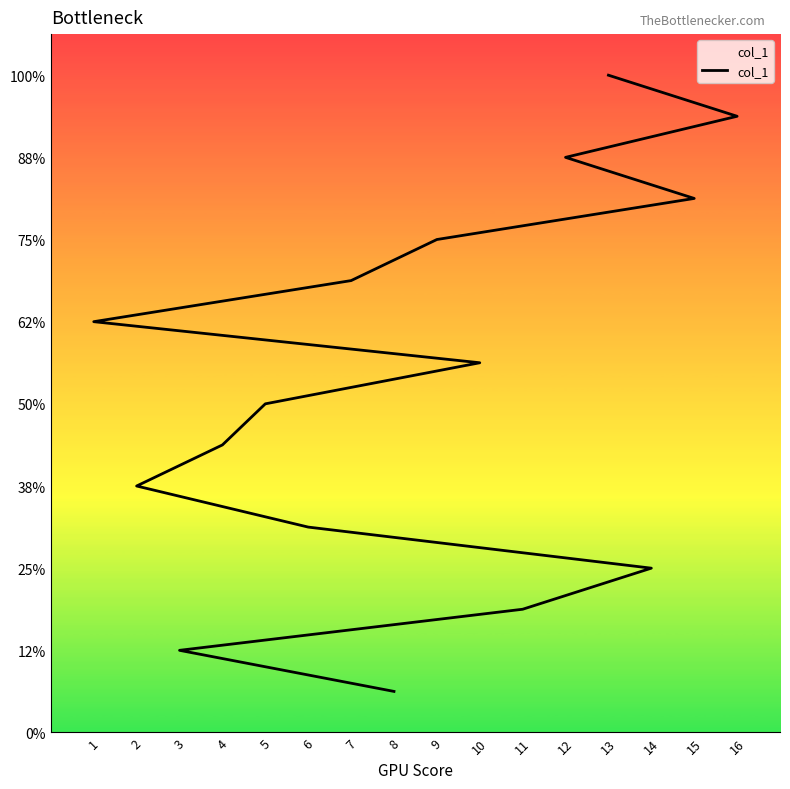

What is the sum of all values?

136